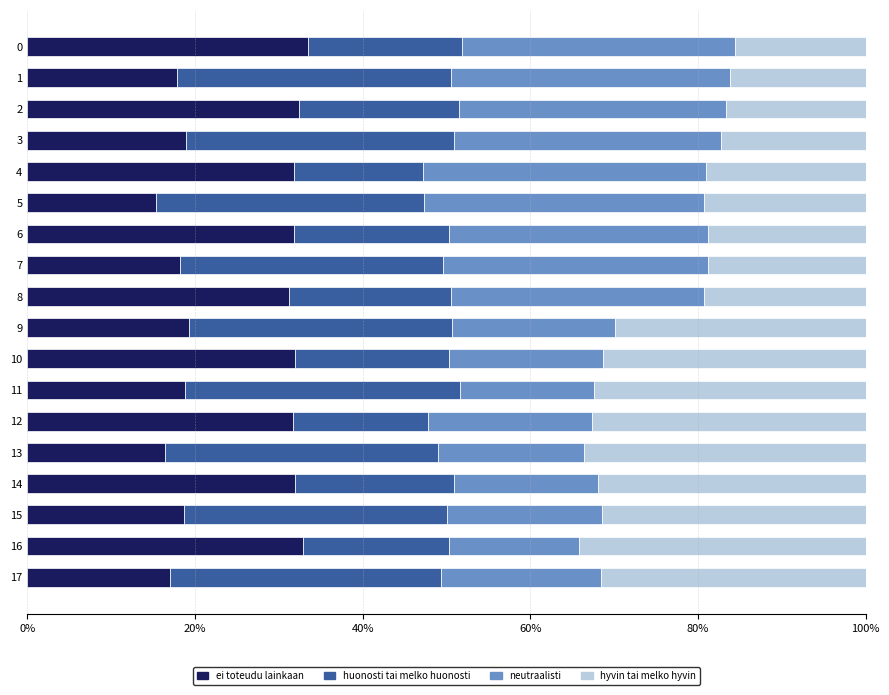

The ei toteudu lainkaan series shows 15.9 at 6. True or false?

False